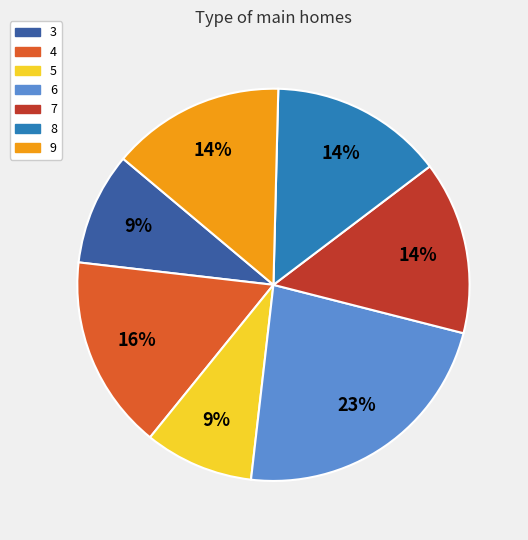

To the nearest percent, what is the average slice percentage?

14%